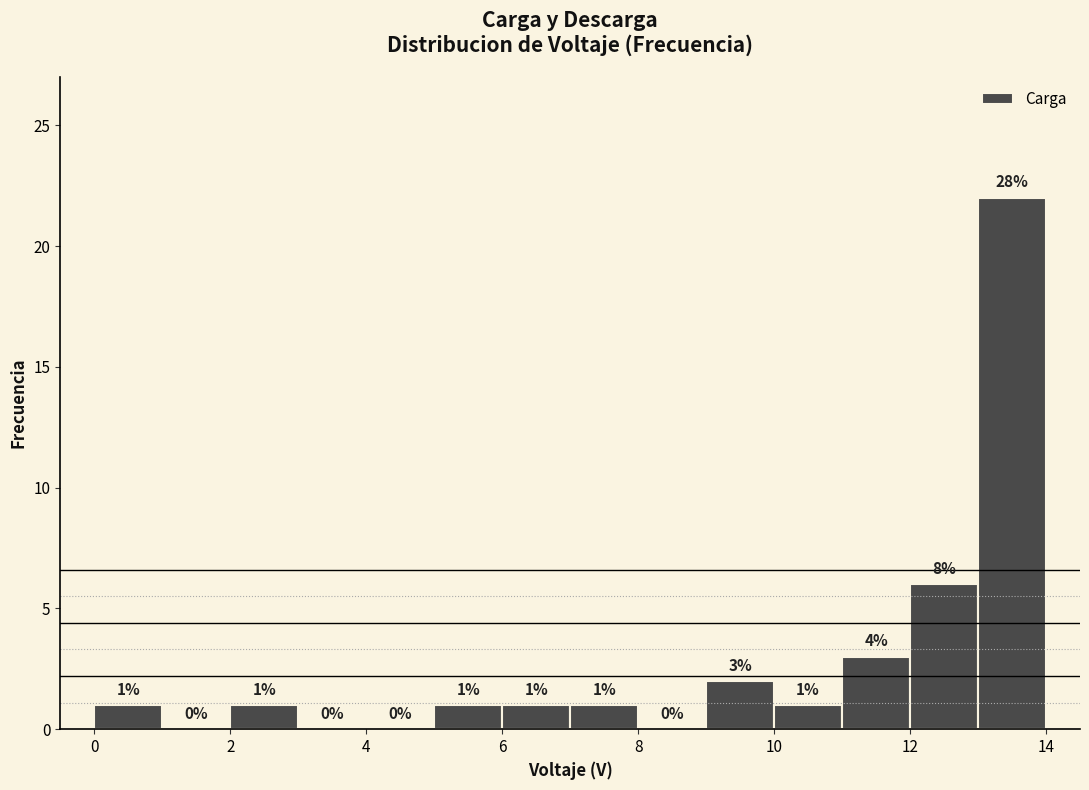

Which range on the x-axis has the tallest bar?

13 to 14